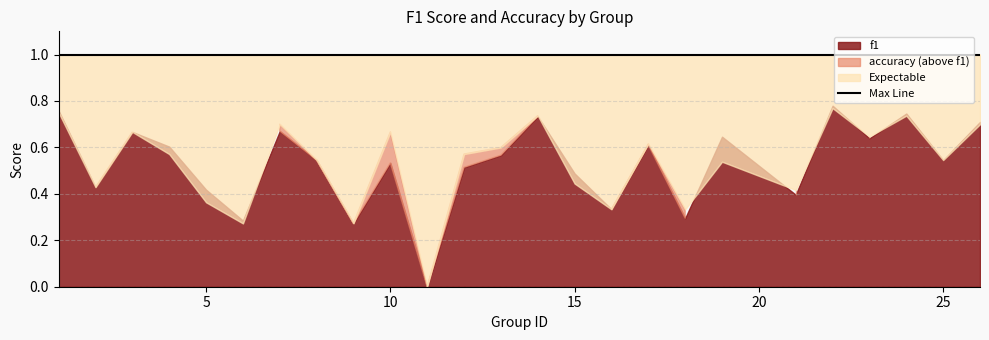

Where do accuracy and f1 first cross each other?

6 and 7